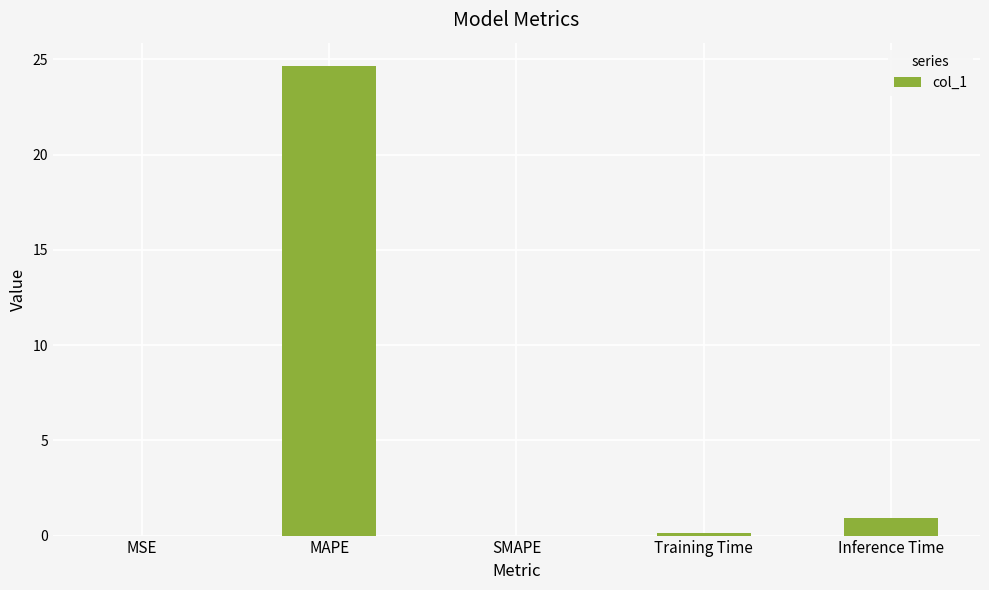

What is the sum of all values?

25.7